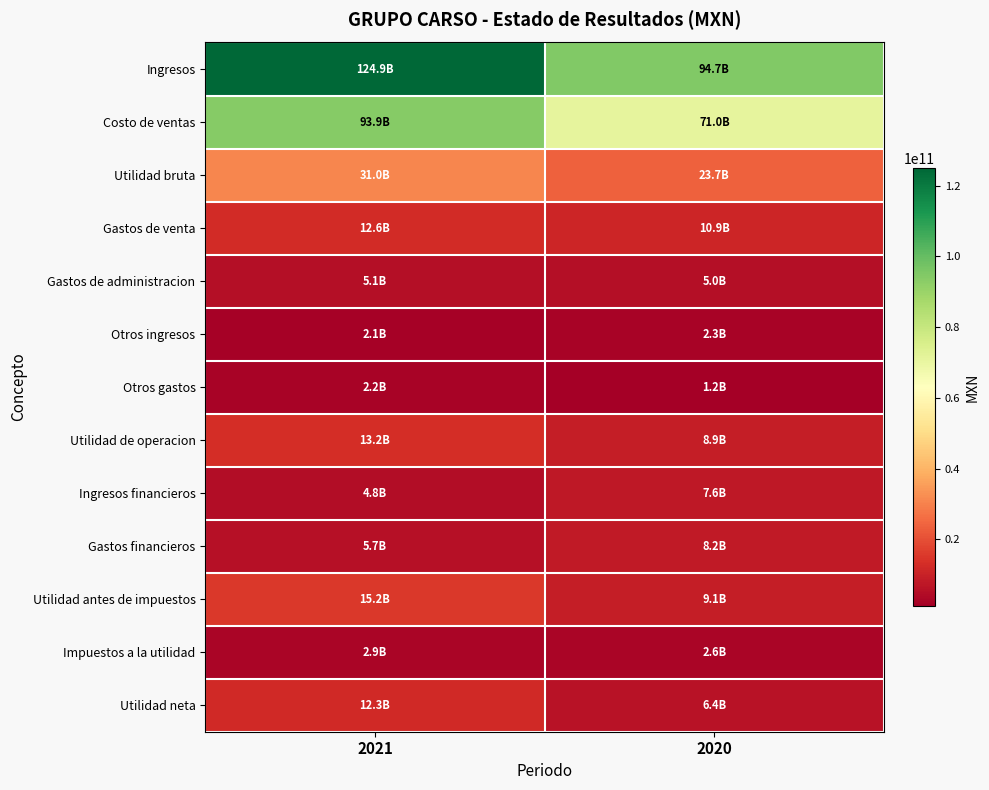

Which series has the largest total across all categories?

Ingresos